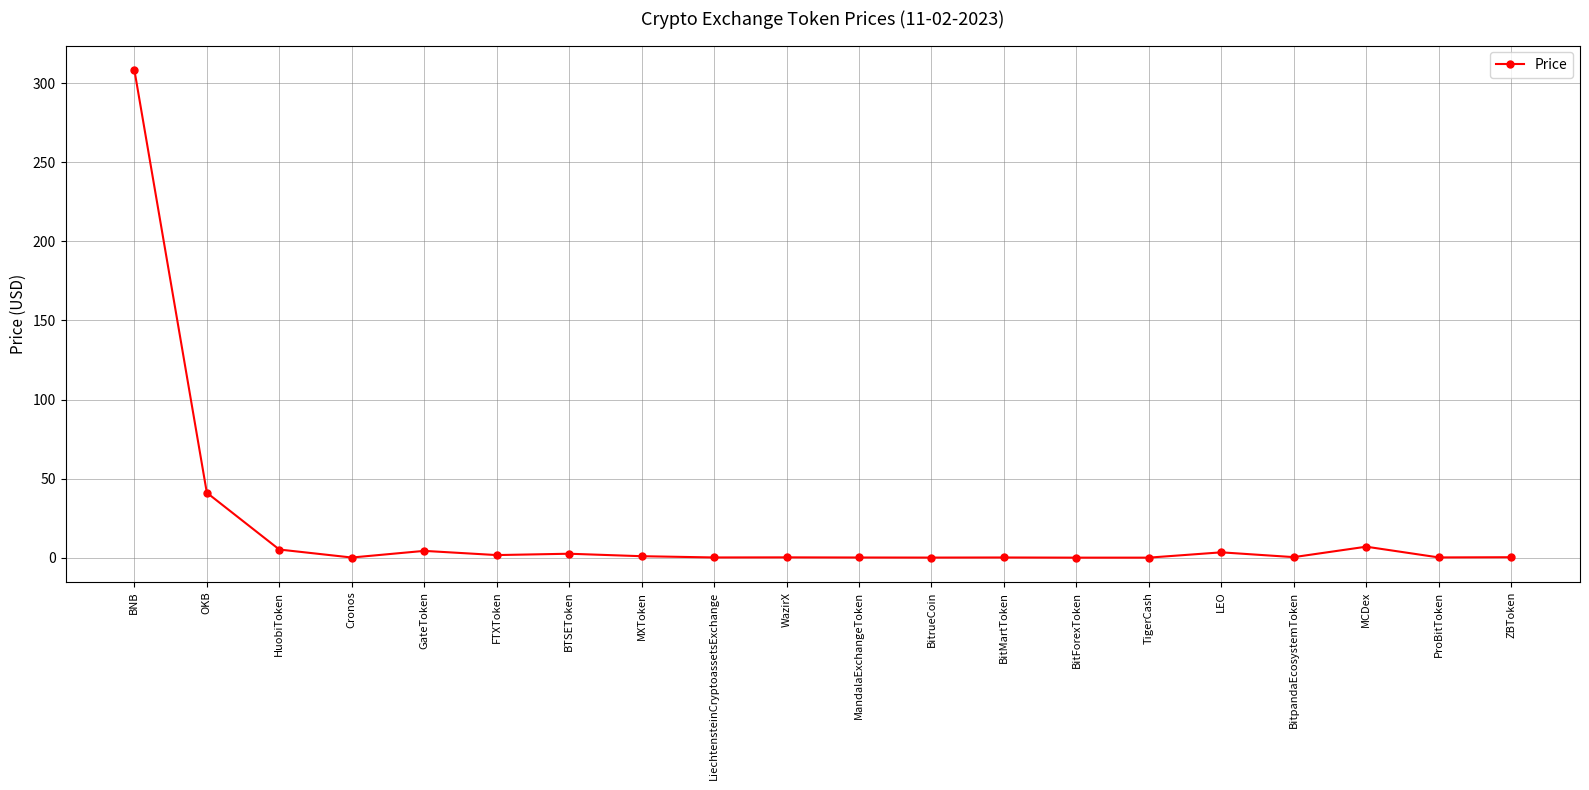

What is the sum of all values?

375.6